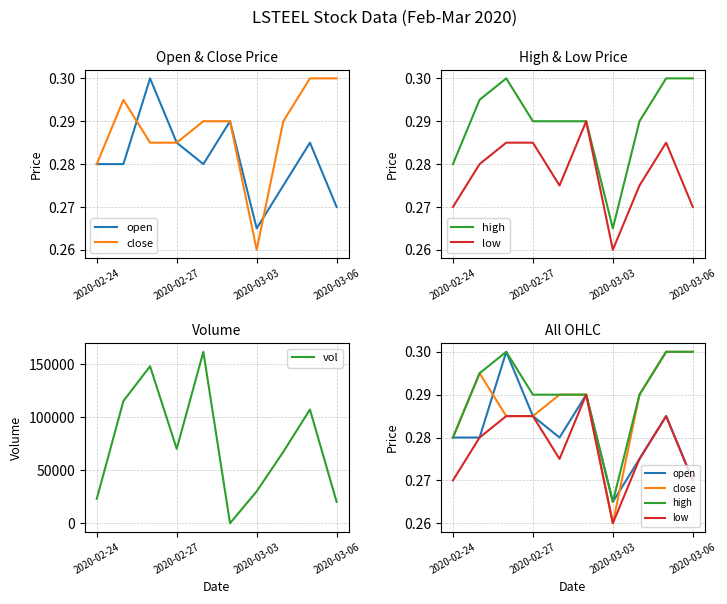

Does the chart have visible grid lines?

Yes